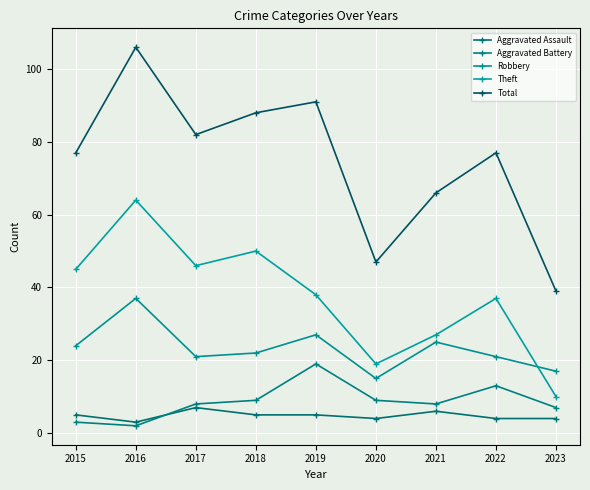

What is the sum of the Aggravated Battery values at 2020 and 2018?

18